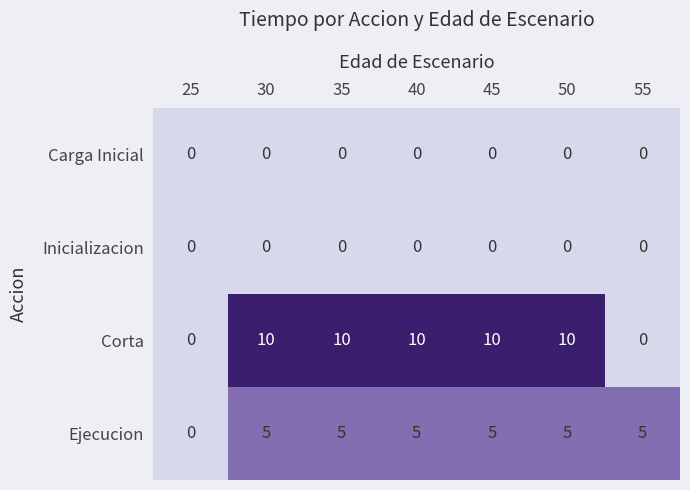

What is the maximum value shown in the chart?

10